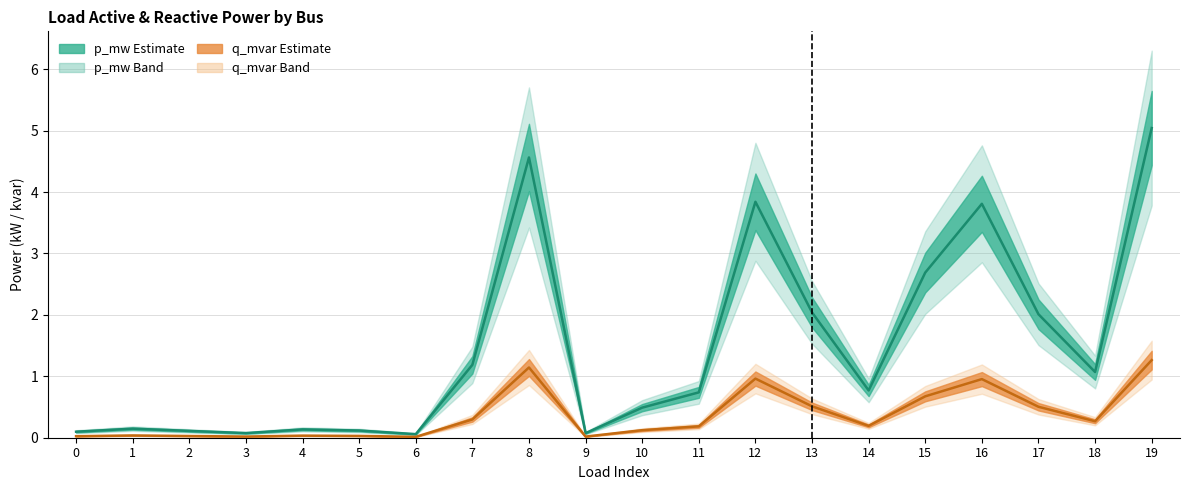

True or false: p_mw and q_mvar intersect in this chart.

False